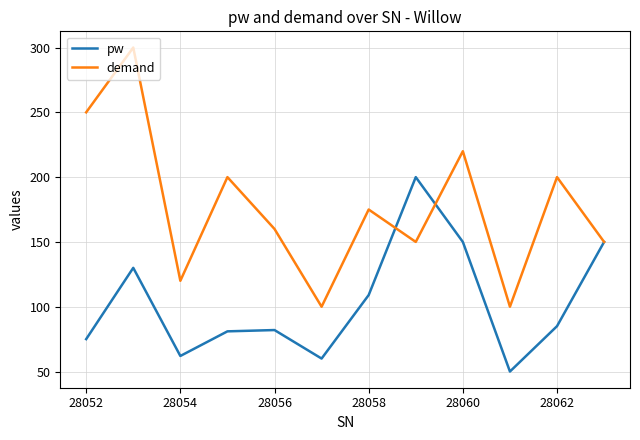

What are all the series names shown in the legend?

pw, demand